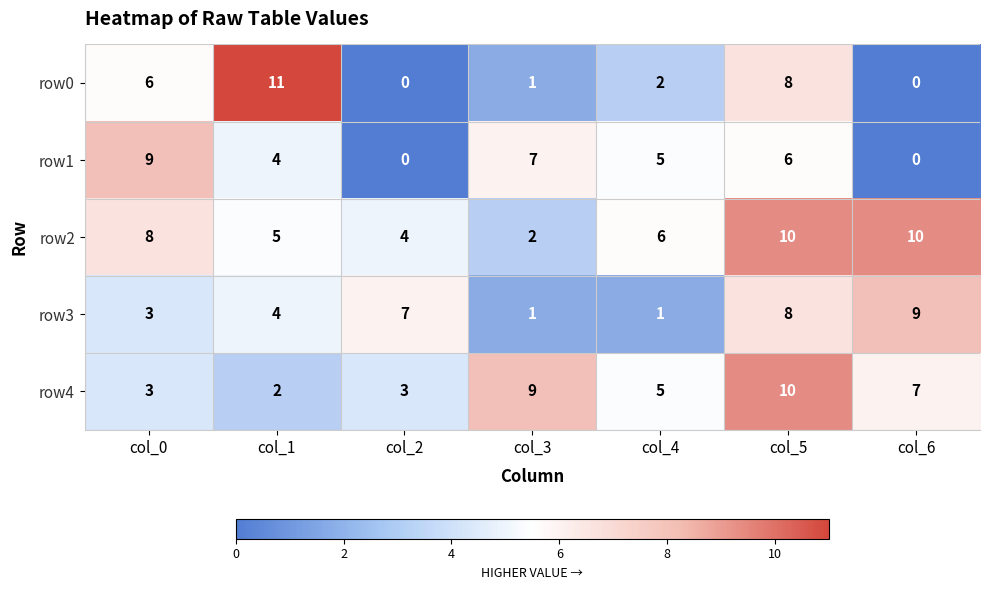

True or false: row4 has a value of 9 at col_3.

True